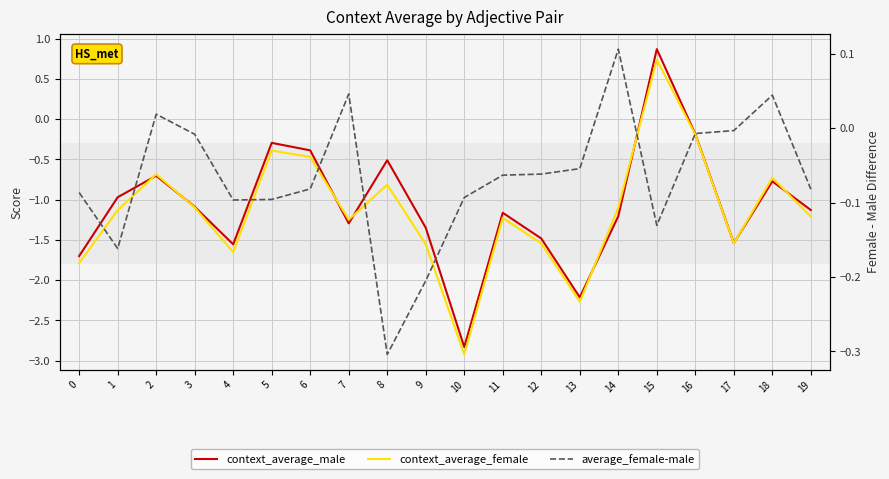

At how many categories does at least one series exceed 0?

5